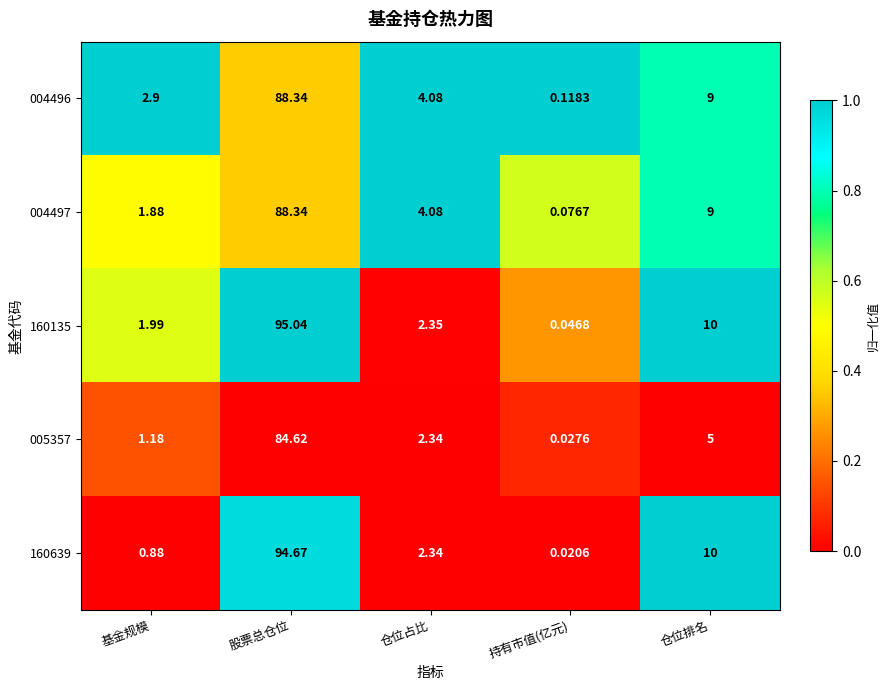

Rank the categories by 004496 value from highest to lowest.

股票总仓位, 仓位排名, 仓位占比, 基金规模, 持有市值(亿元)